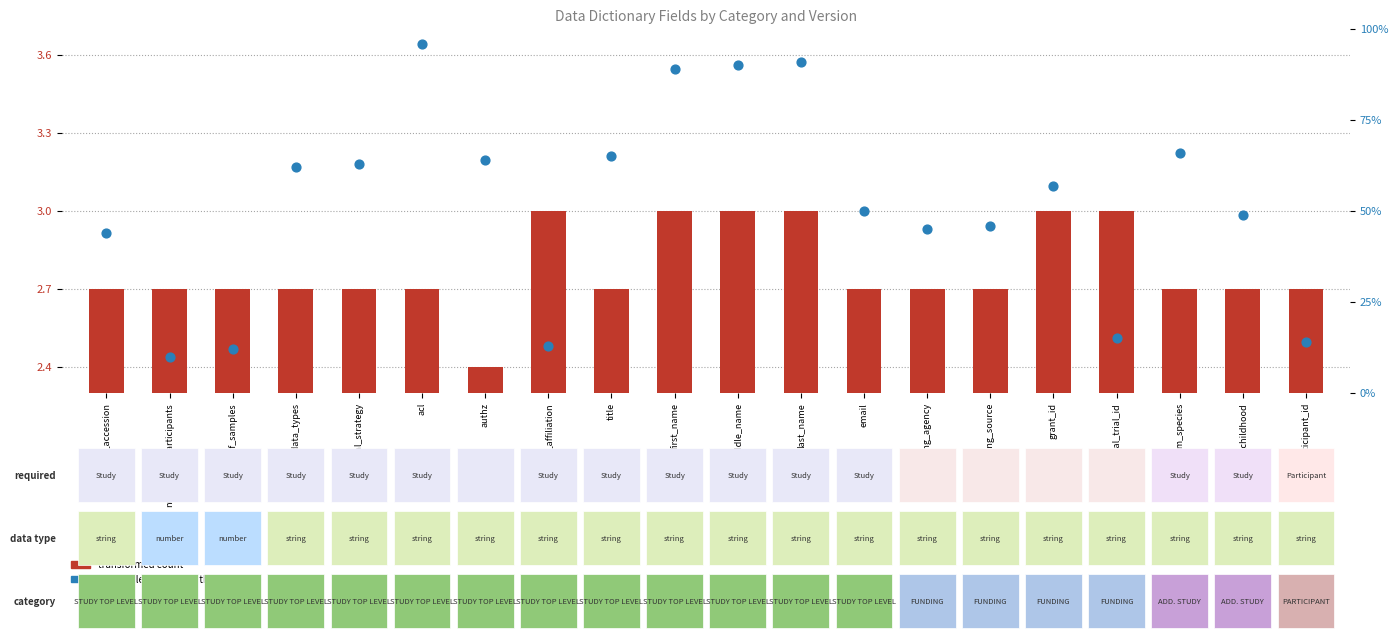

Which series reaches the maximum Y coordinate?

percentile rank within the sample